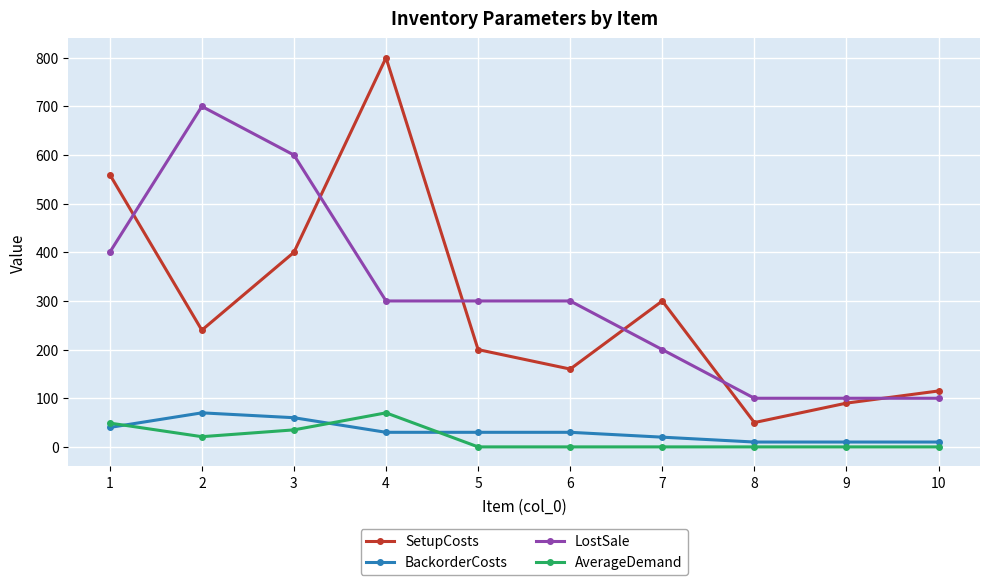

What is the value of the AverageDemand point at the 1st from the left?

49